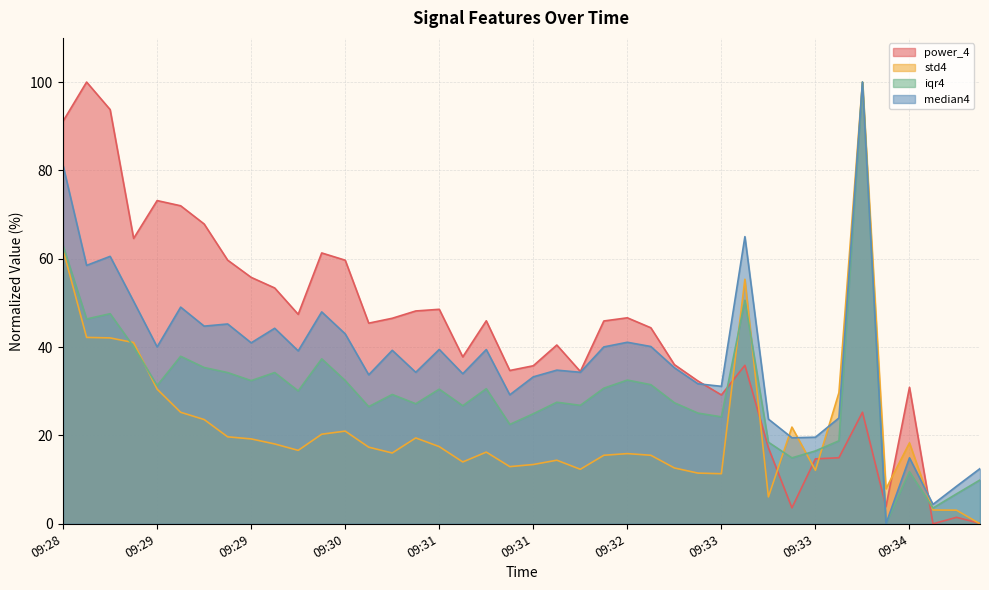

How many intersections are there between power_4 and median4?

3